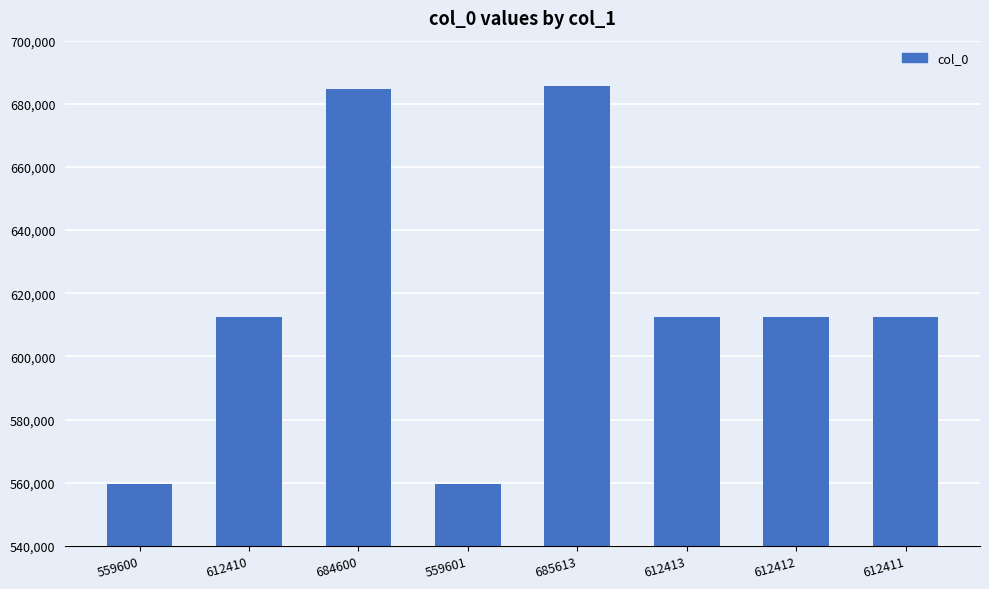

What is the label of the 8th bar from the right?

559600